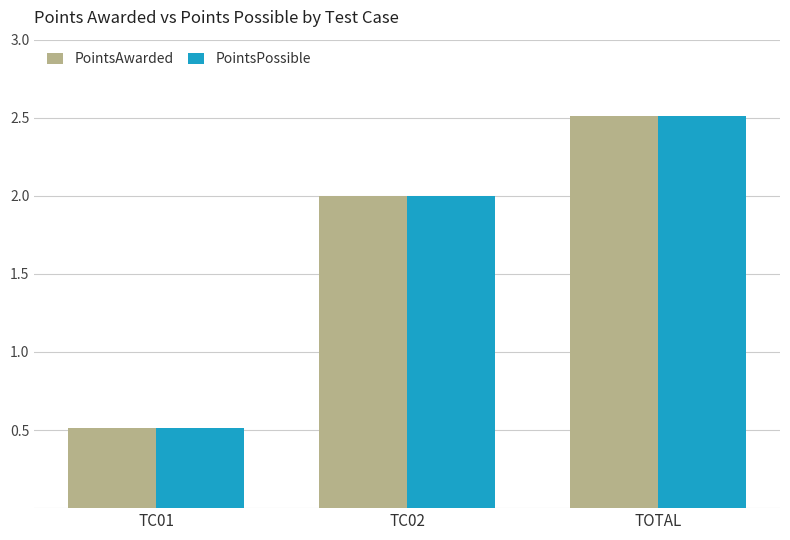

Are the bars horizontal?

No